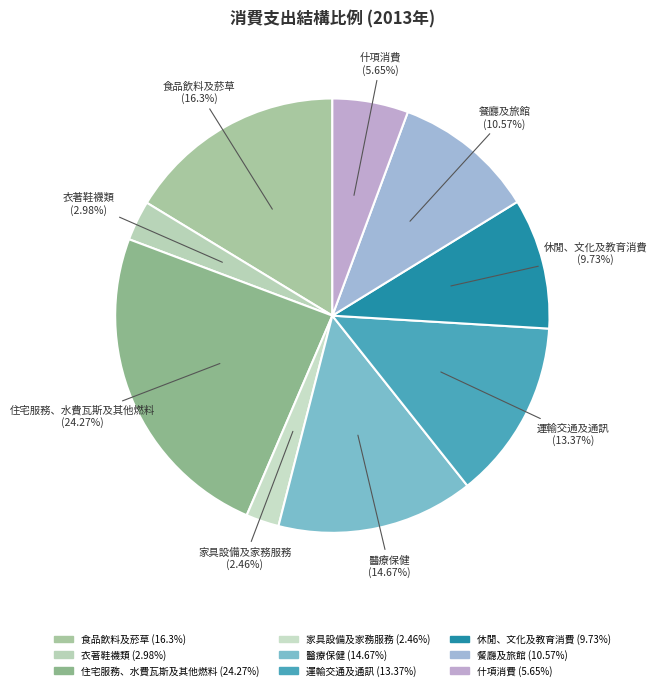

To the nearest percent, what portion does 休閒、文化及教育消費 represent?

10%